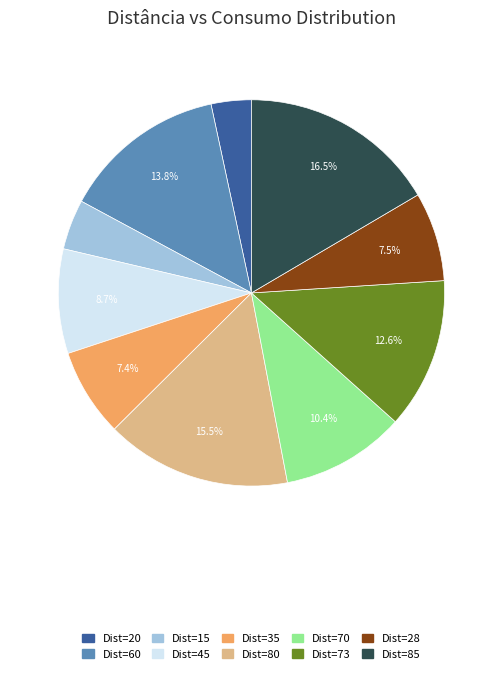

Does any single category account for the majority?

No